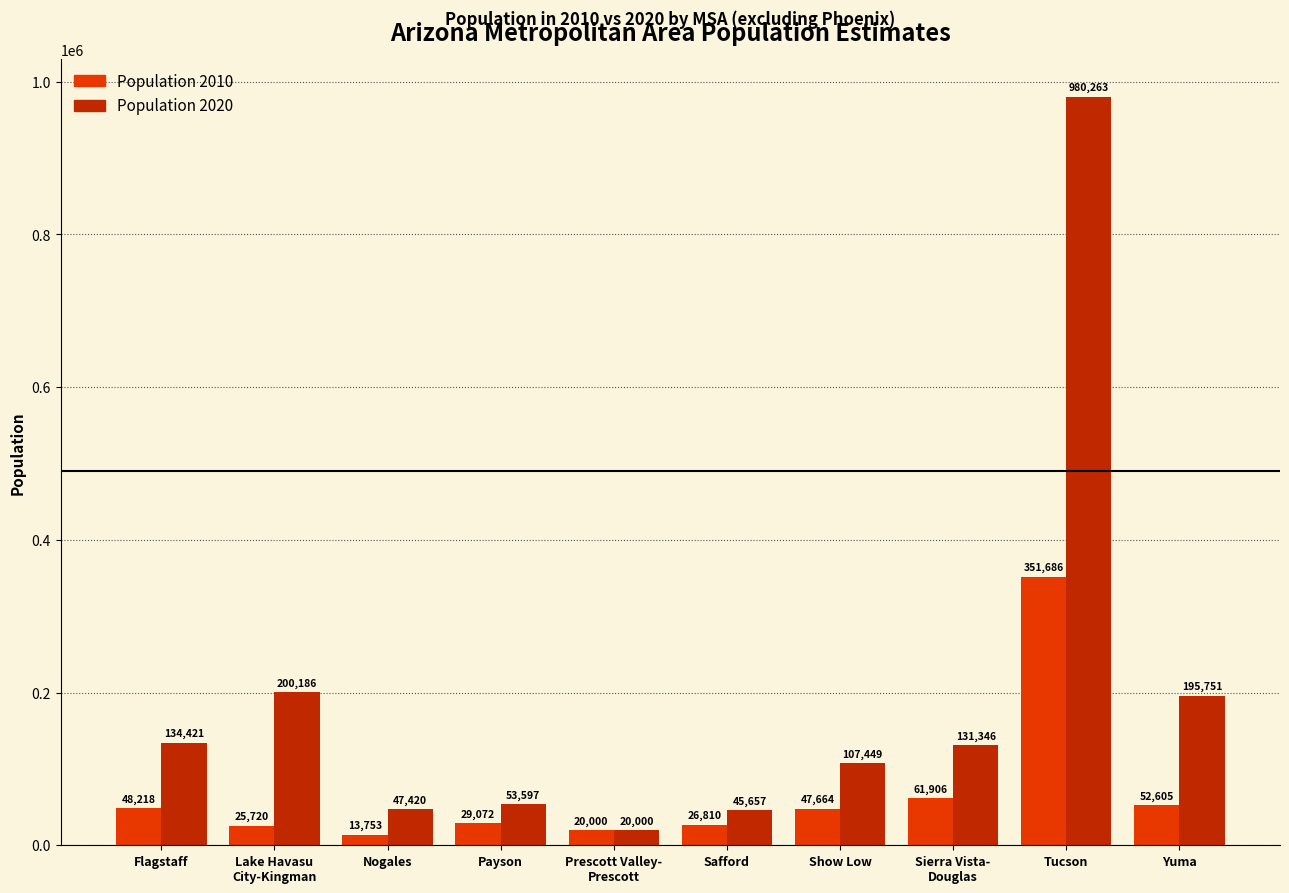

Which series changed the most between Nogales and Sierra Vista-
Douglas?

Population 2020